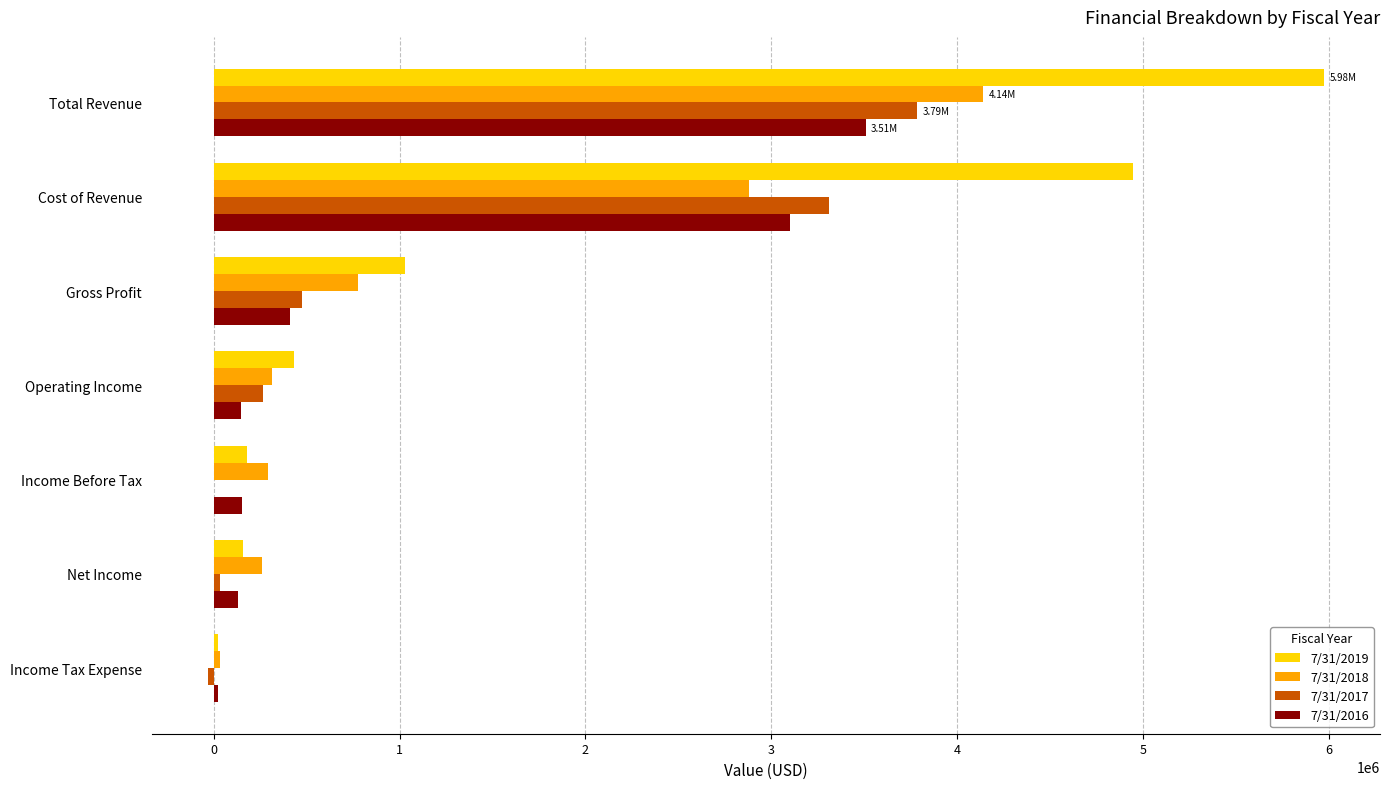

Which category has the highest value in the 7/31/2019 series?

Total Revenue